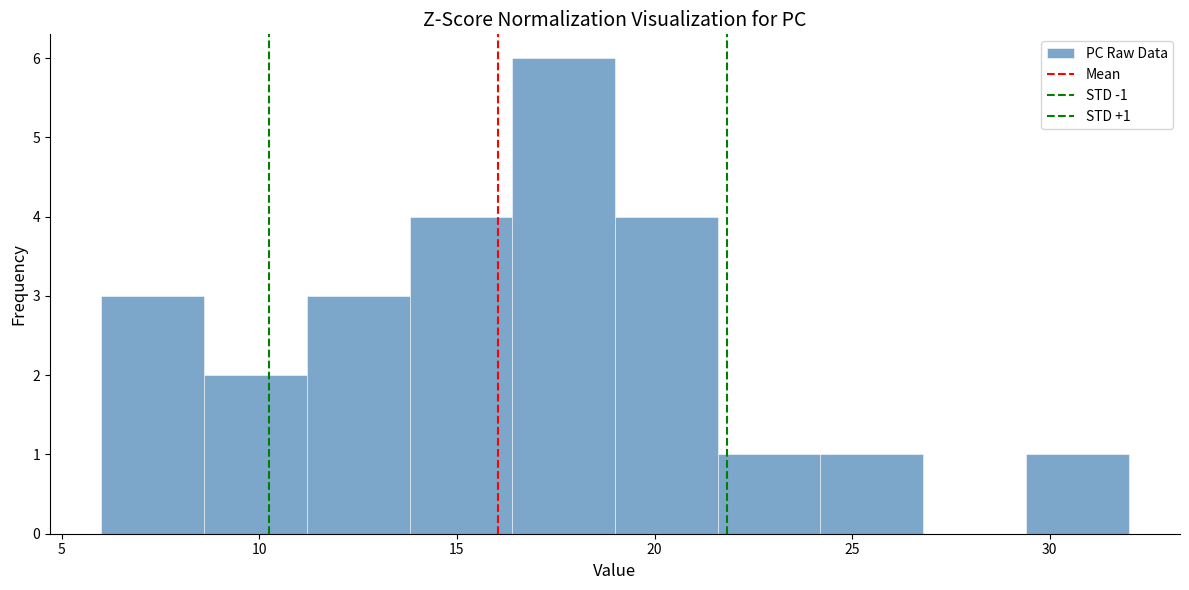

Which range on the x-axis has the tallest bar?

16.4 to 19.0